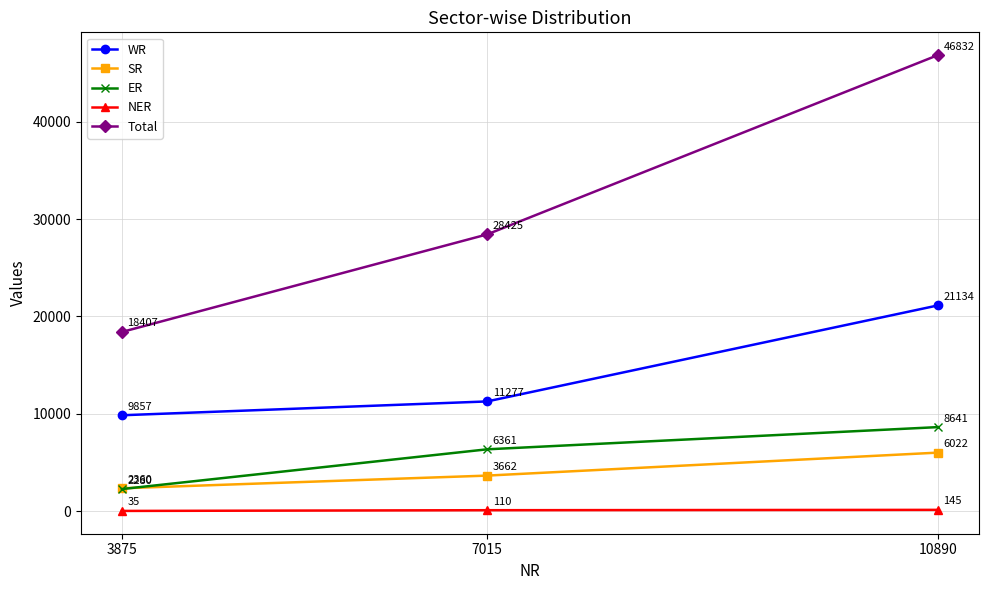

What is the spread (max minus min) of values at 3875?

18372